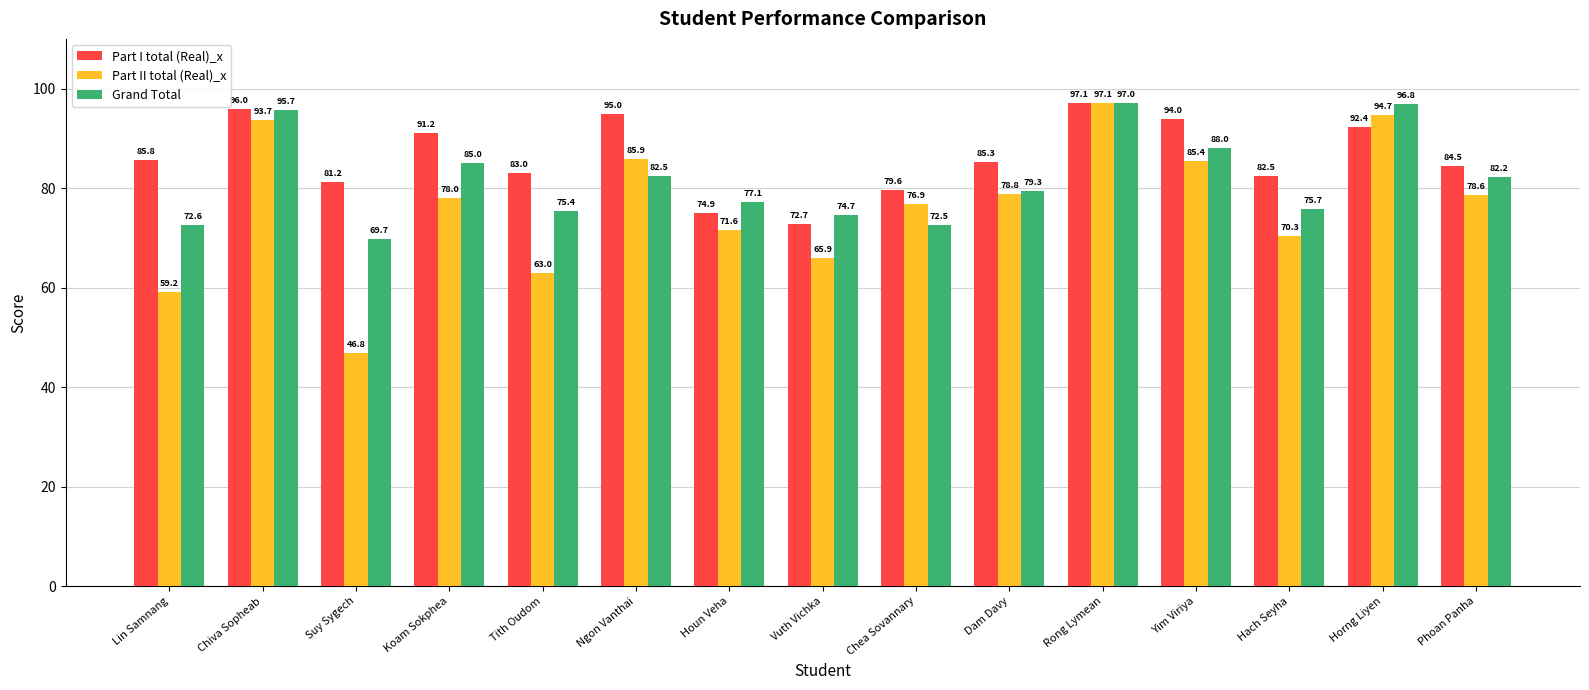

At which category is the sum across all series the highest?

Rong Lymean